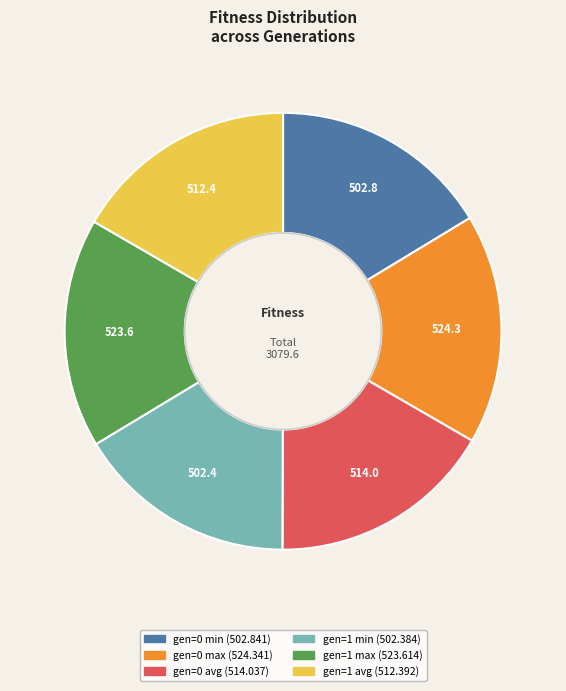

Combined, do gen=1 min and gen=0 avg account for over 50%?

No